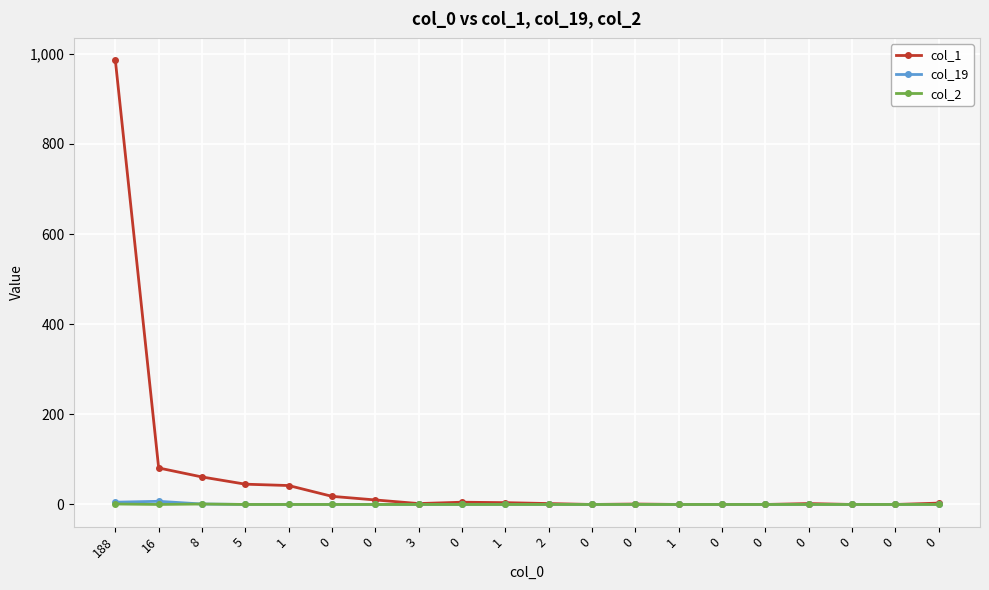

What is the maximum value for col_2?

1